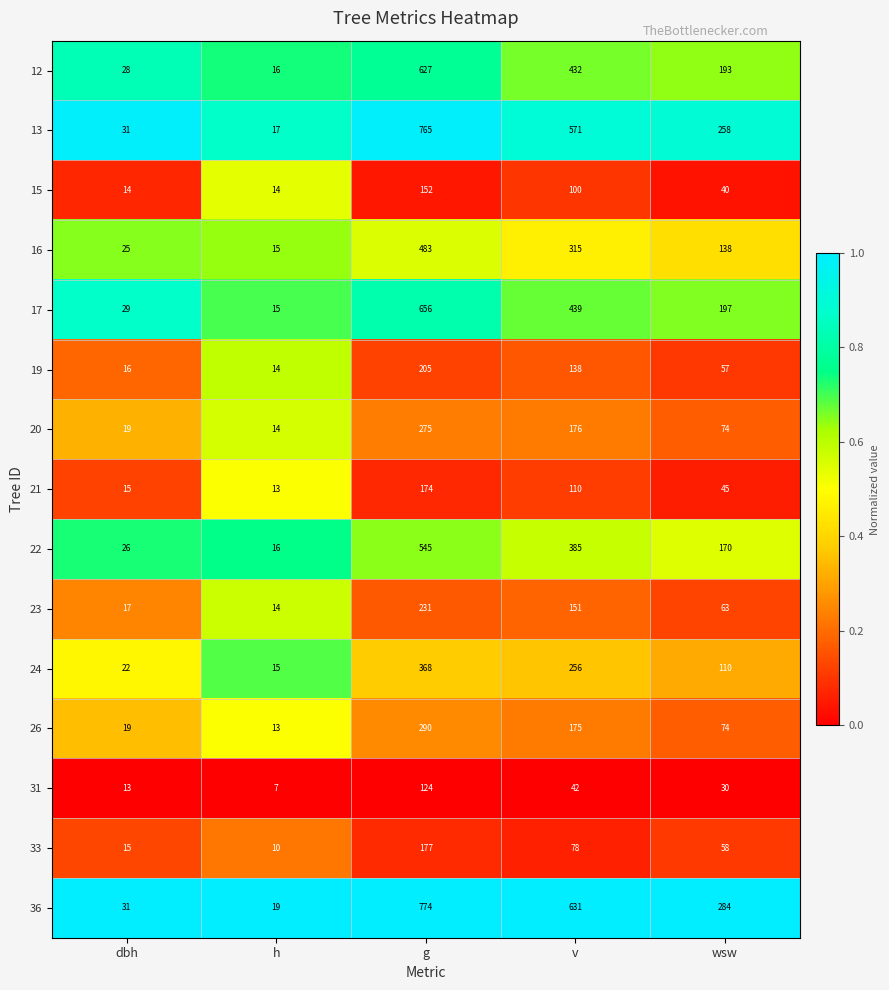

What is the difference between the 24 values at g and wsw?

258